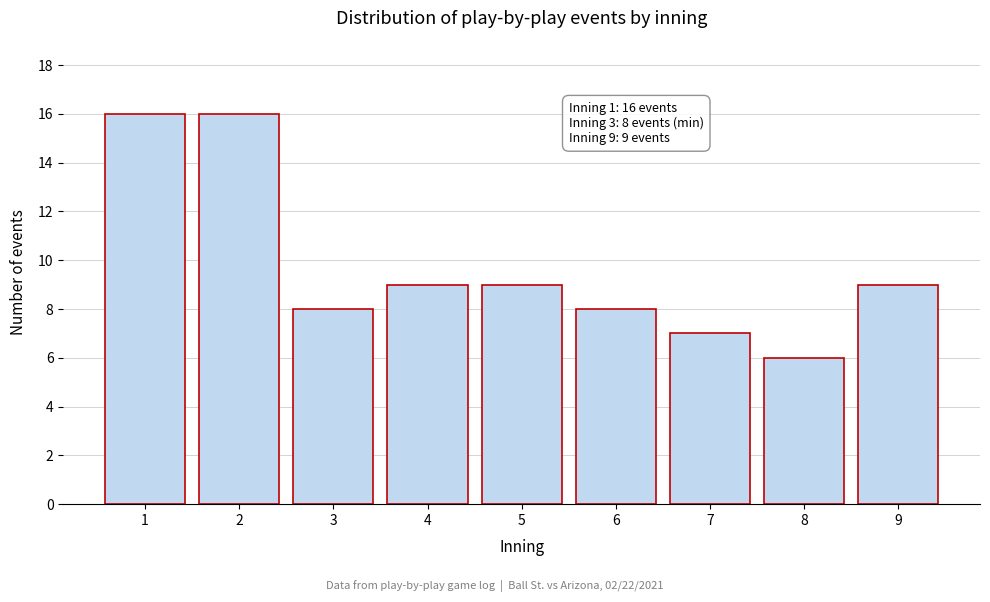

Reading right to left, extract all data points from this chart.

9=9	8=6	7=7	6=8	5=9	4=9	3=8	2=16	1=16